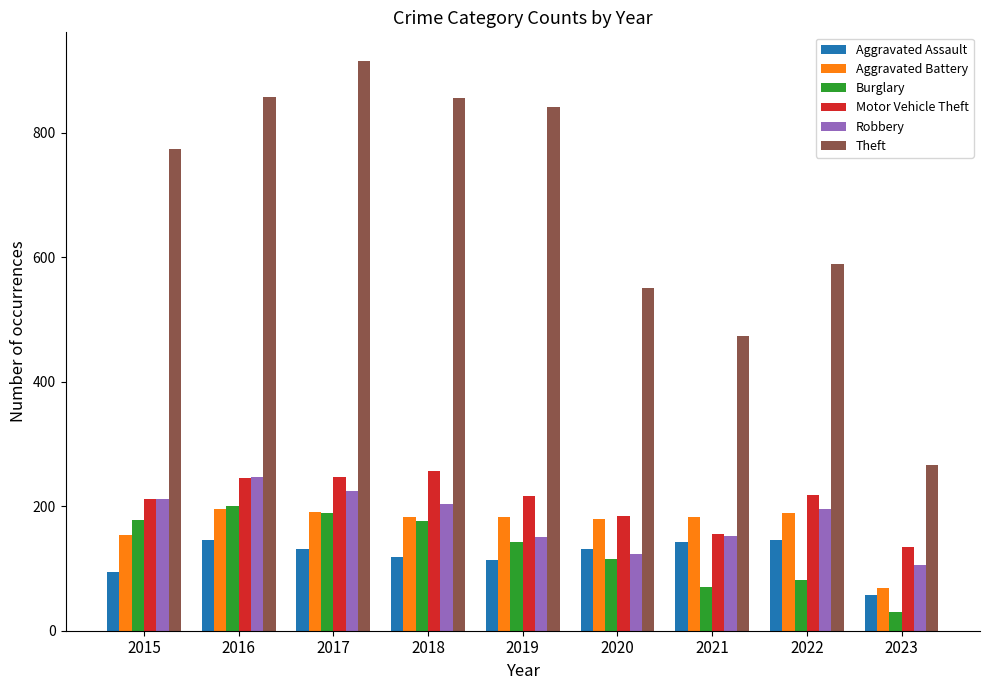

Is it true that Robbery equals 249 at 2019?

False